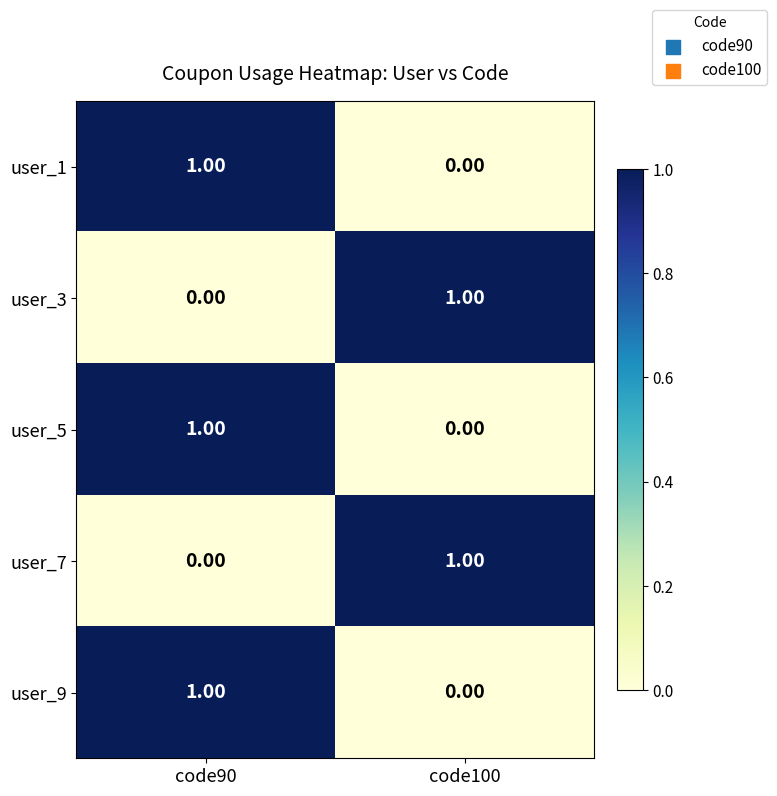

List the labels in order of user_7 value, largest first.

code100, code90